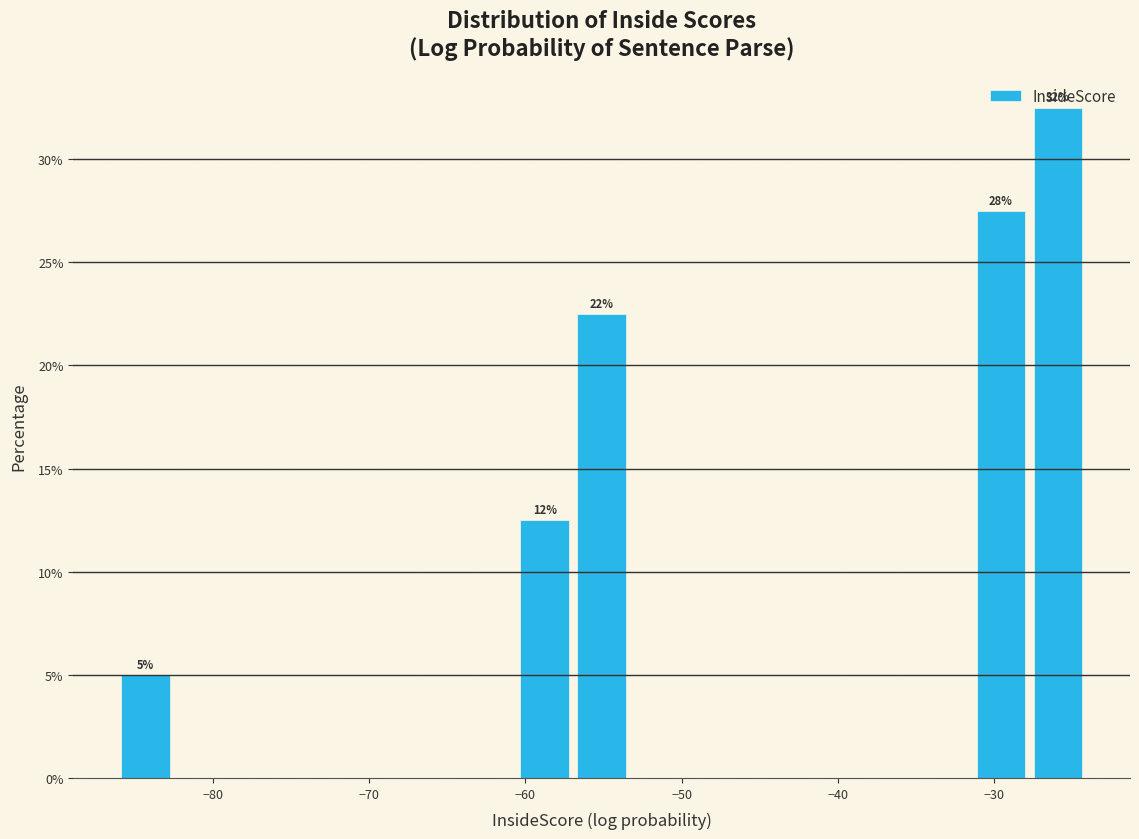

Read against the x-axis, roughly where is the centre of the tallest bar?

-26